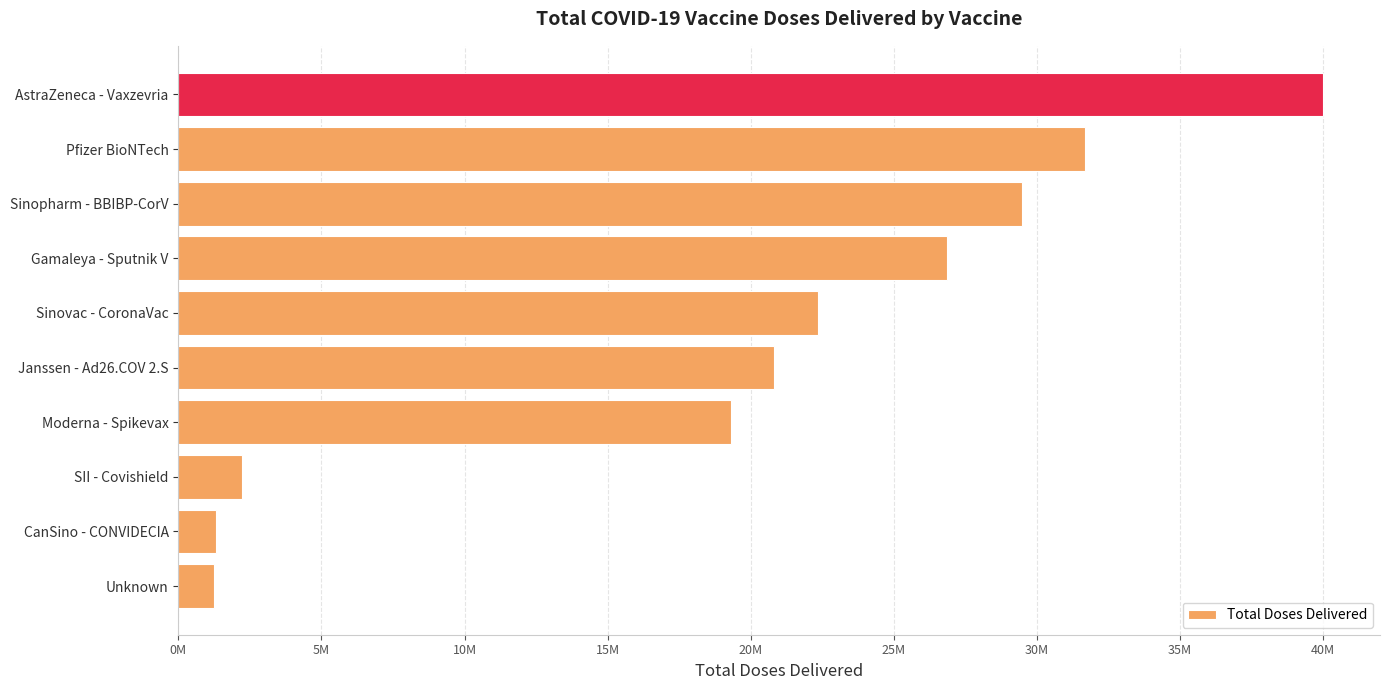

Does the chart contain any negative values?

No